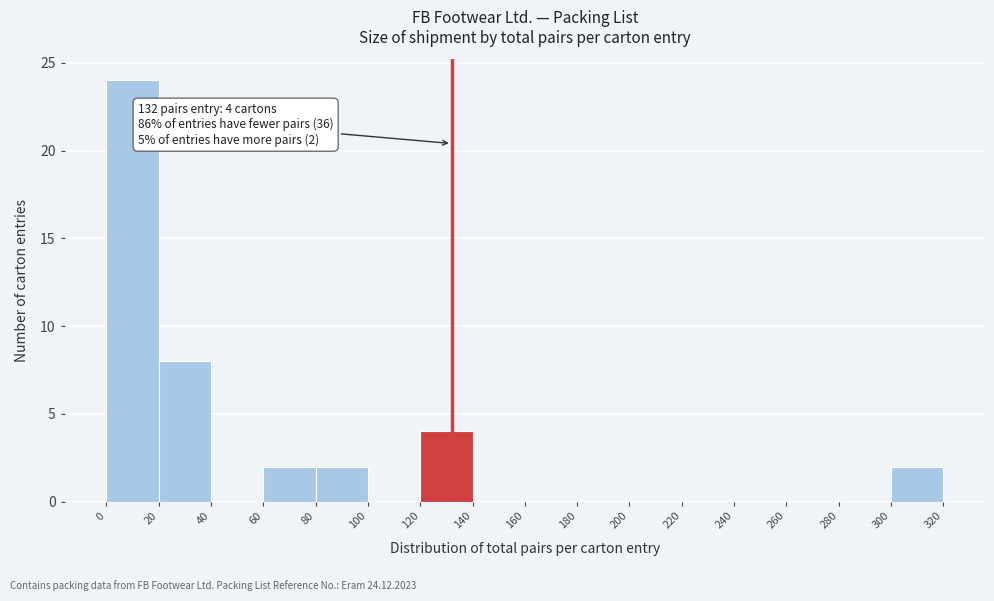

Over which range of the x-axis is the bar tallest?

0 to 20